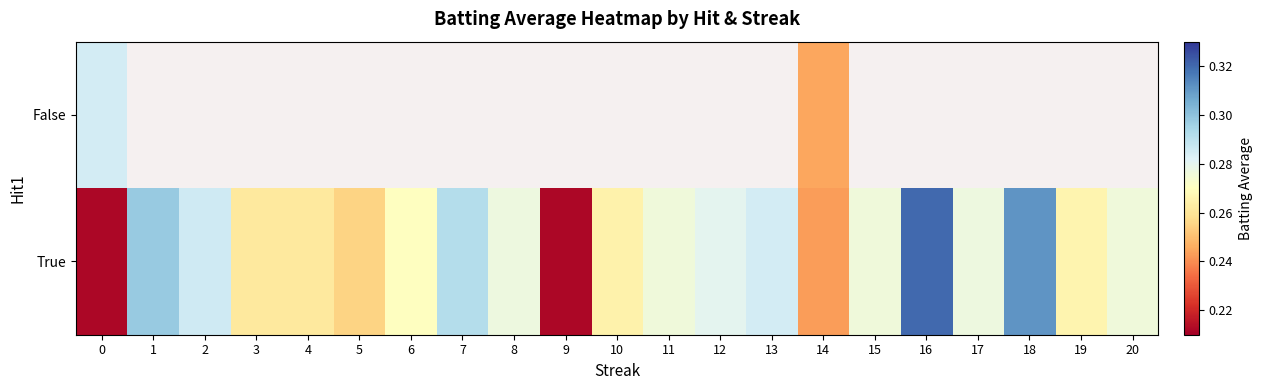

Is the value of False at 1 greater than the value of True at 2?

No